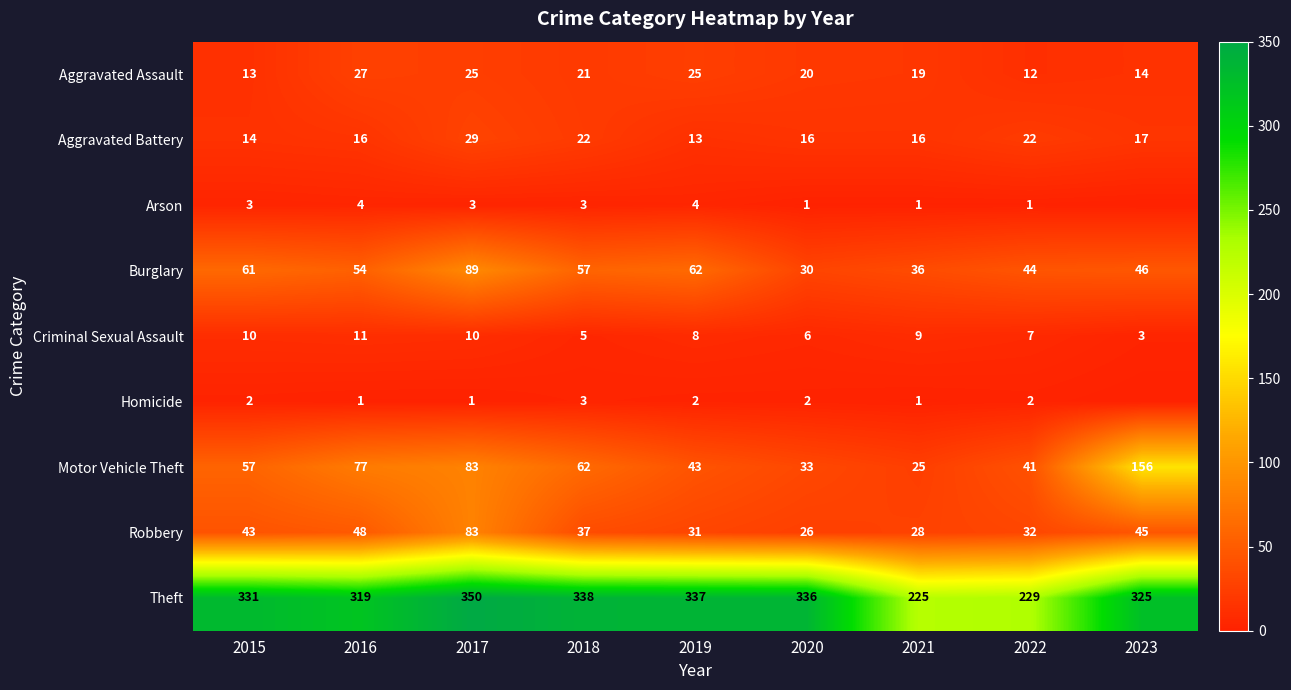

Rank the categories by Burglary value from lowest to highest.

2020, 2021, 2022, 2023, 2016, 2018, 2015, 2019, 2017